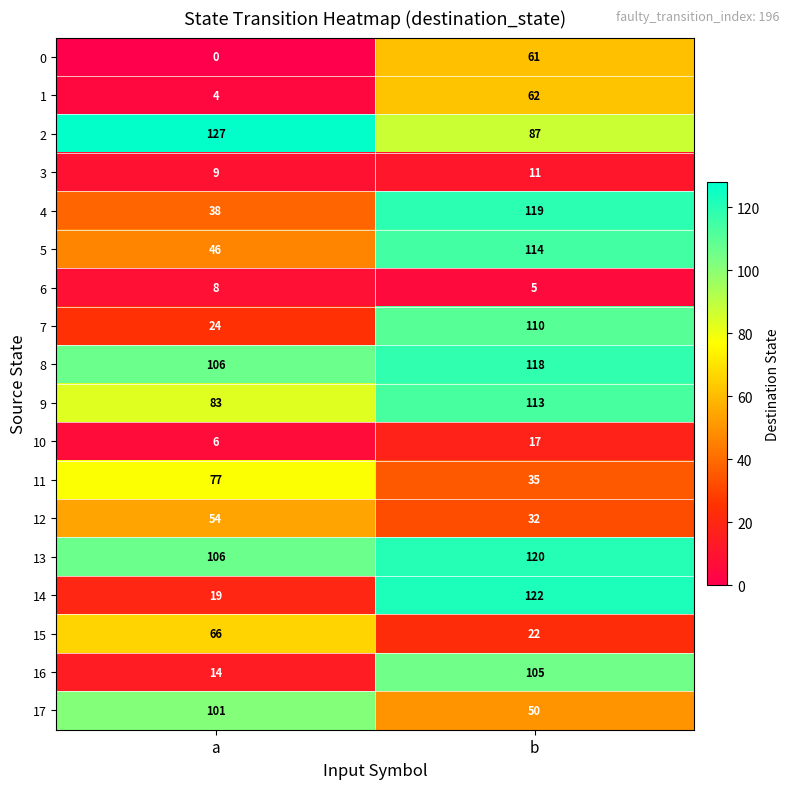

Is the value of 1 at a greater than the value of 17 at a?

No